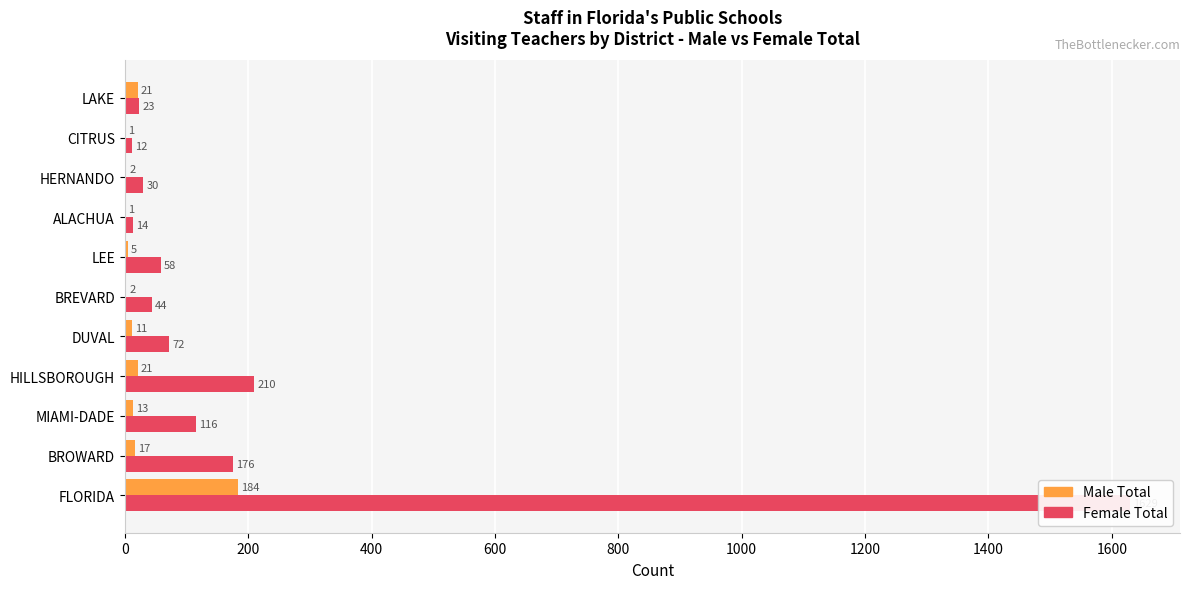

What is the smallest value displayed?

1